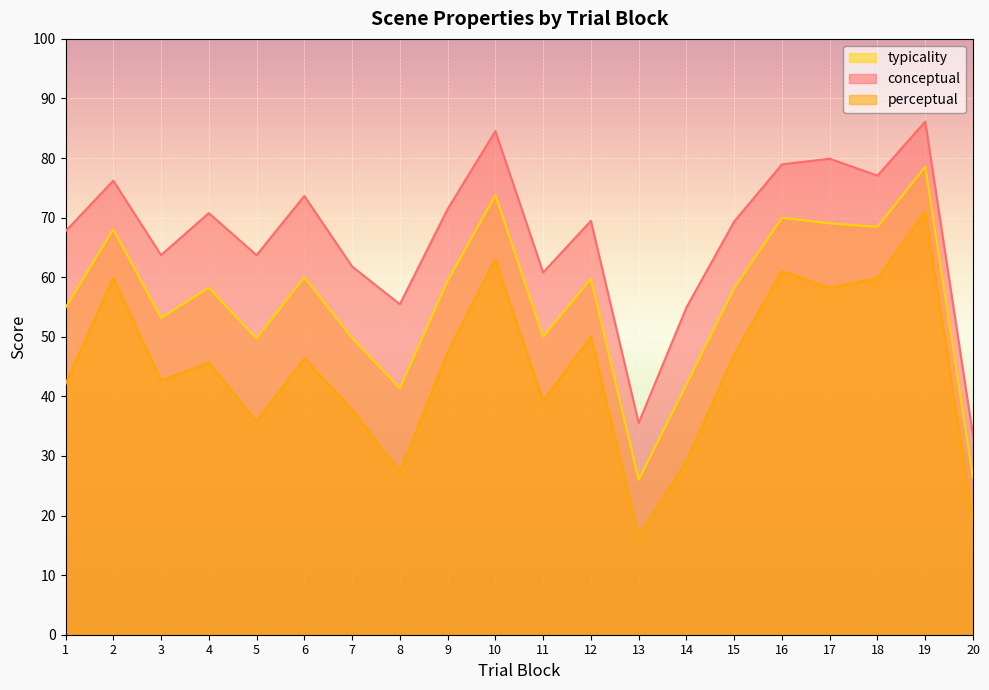

How many lines are shown in the chart?

3